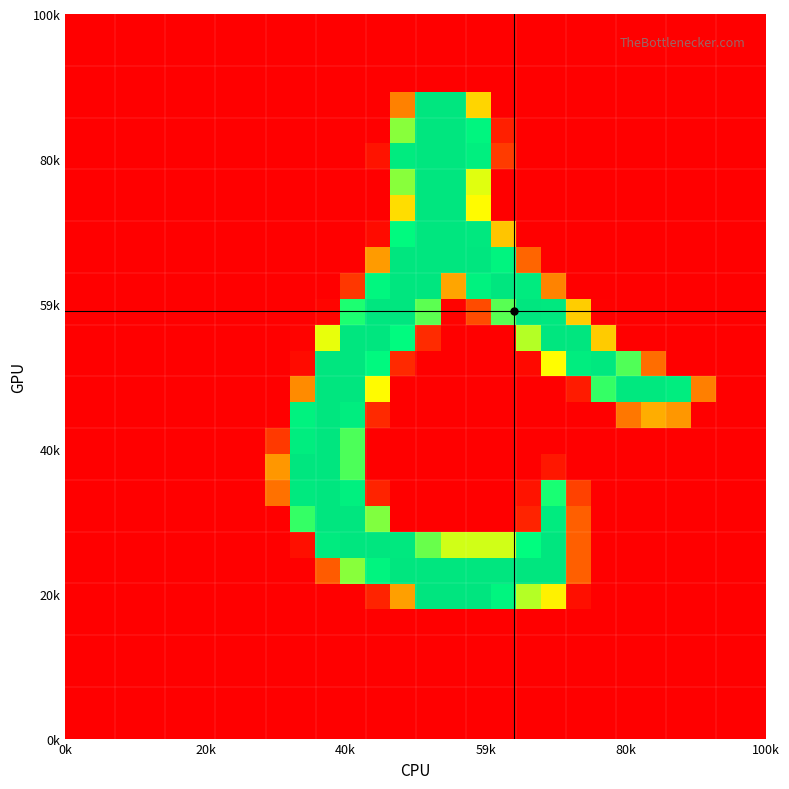

How many categories are shown in the chart?

28